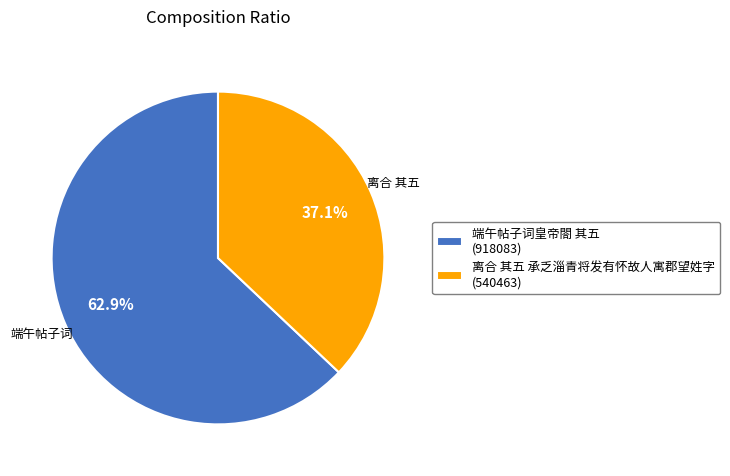

Does any single category account for the majority?

Yes